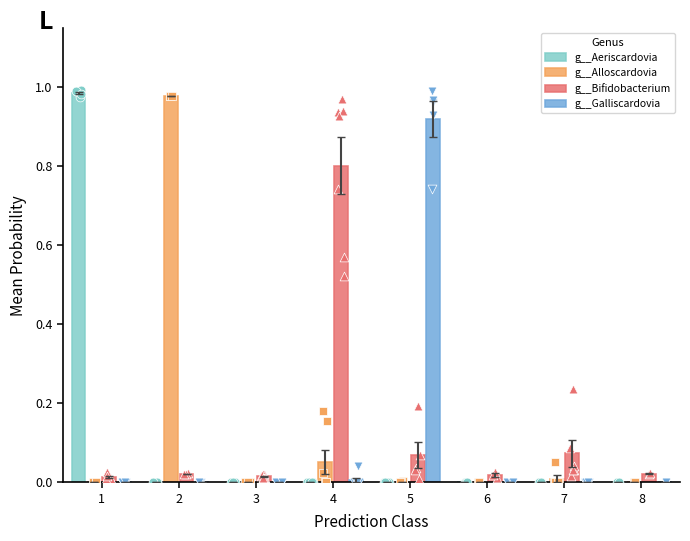

What are all the series names shown in the legend?

g__Aeriscardovia, g__Alloscardovia, g__Bifidobacterium, g__Galliscardovia